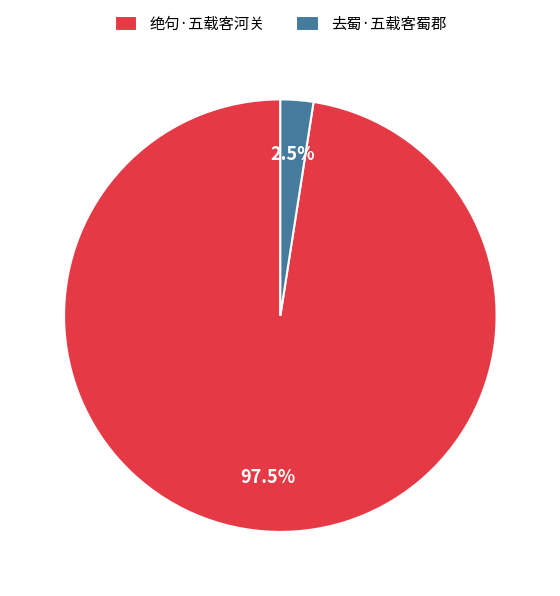

What is the largest slice in the pie chart?

绝句·五载客河关